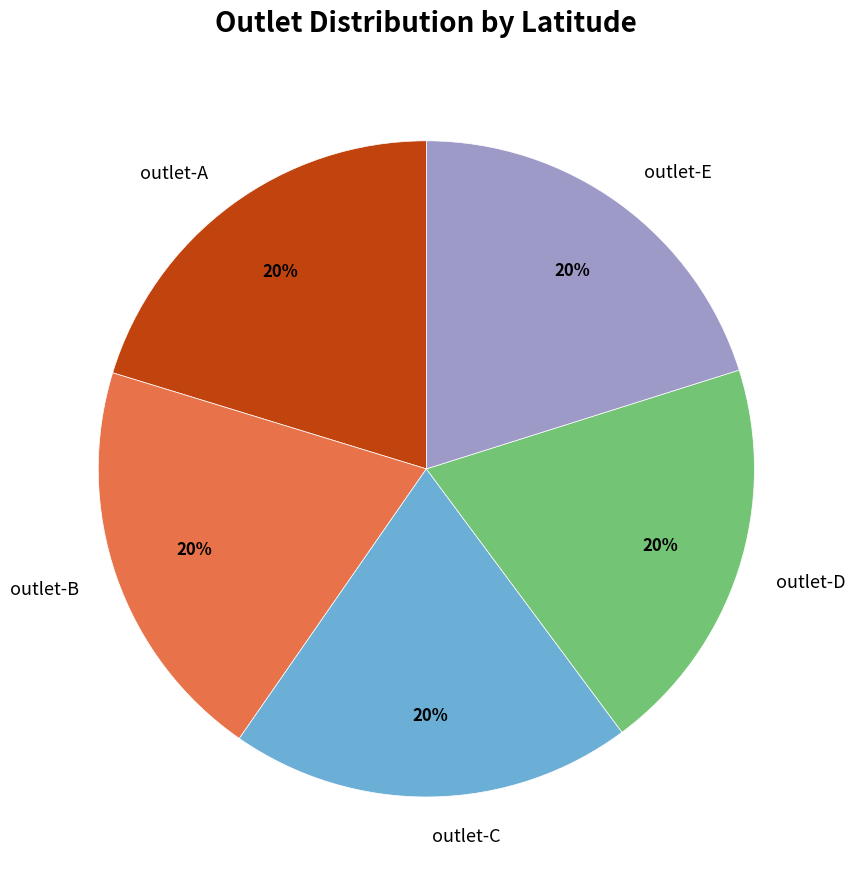

Do outlet-C and outlet-A together represent more than half of the pie?

No